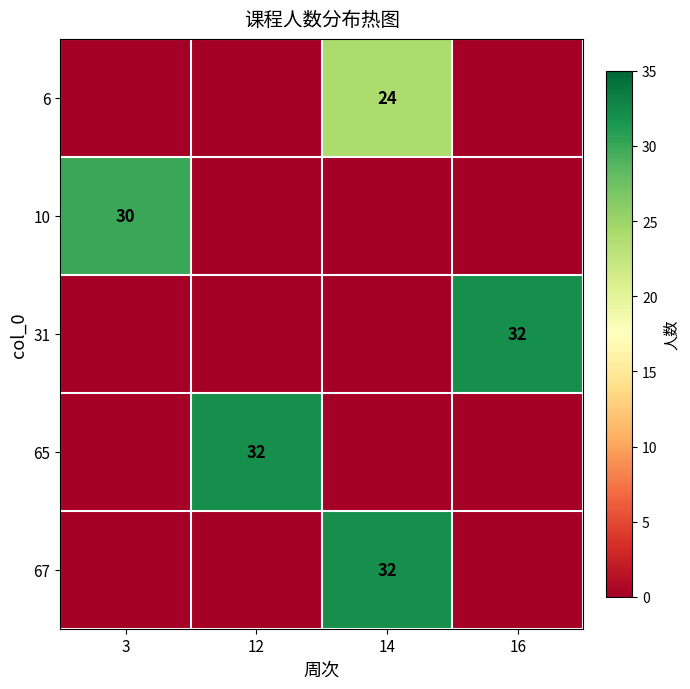

The value of 6 at 14 is 10. True or false?

False